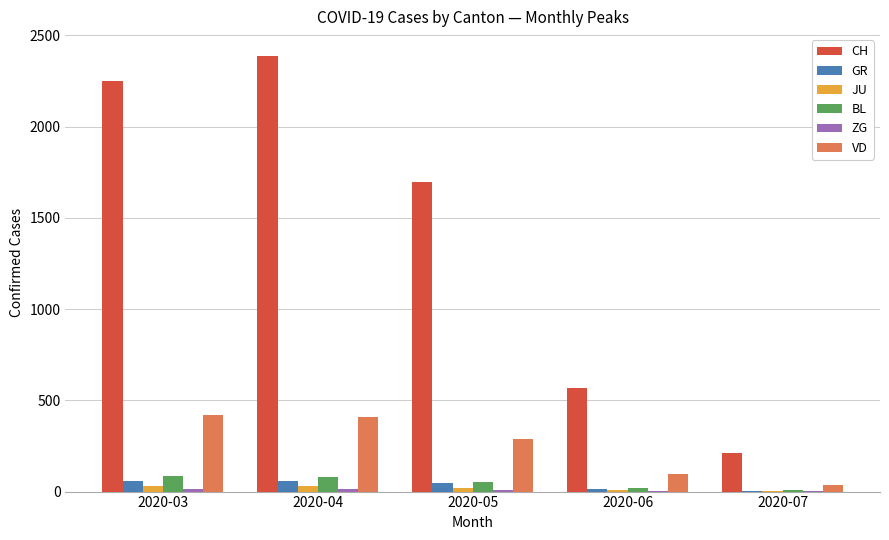

What is the difference between the CH values at 2020-06 and 2020-03?

1685